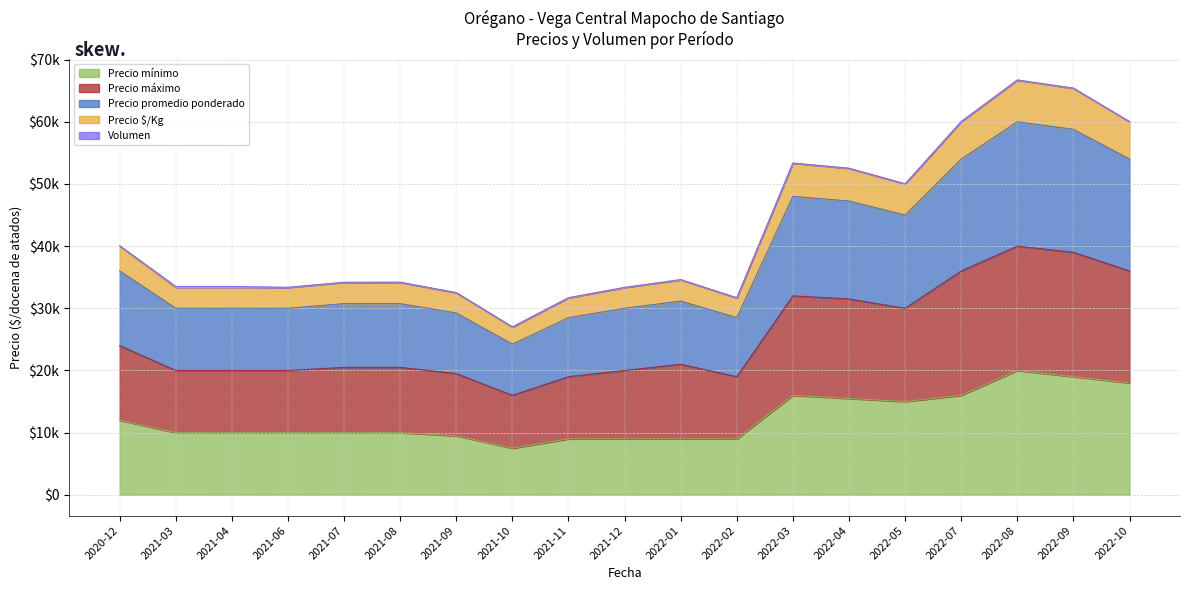

What is the sum of all Precio mínimo values?

234500